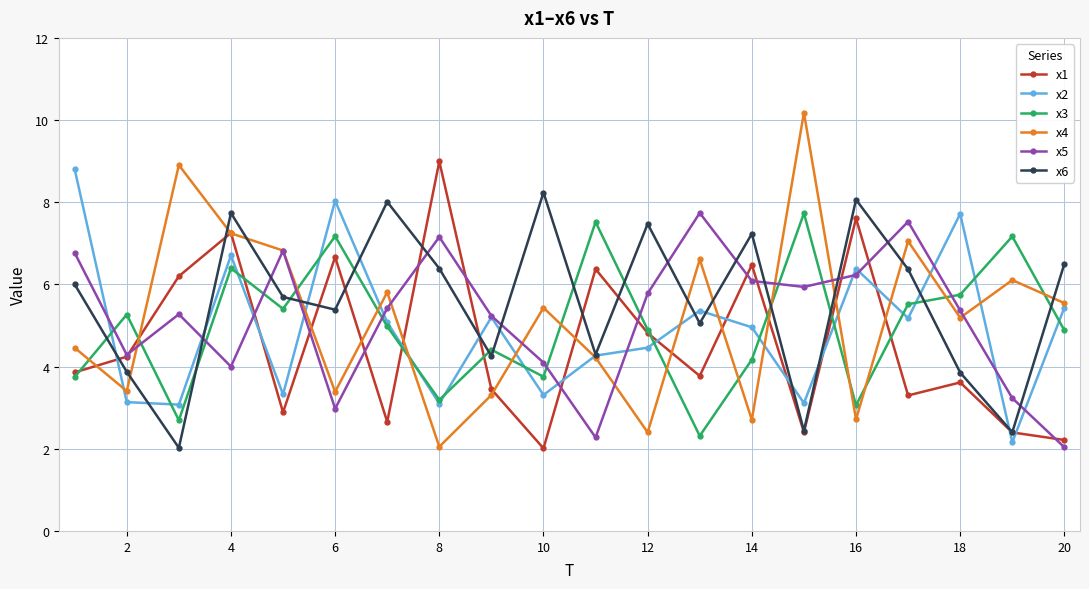

At how many categories does at least one series exceed 6?

18